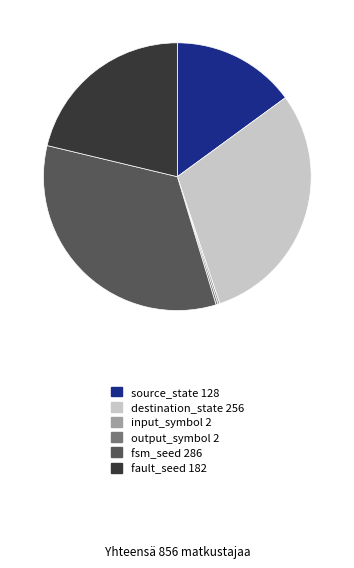

The fault_seed 182 slice represents 21% of the pie. True or false?

True